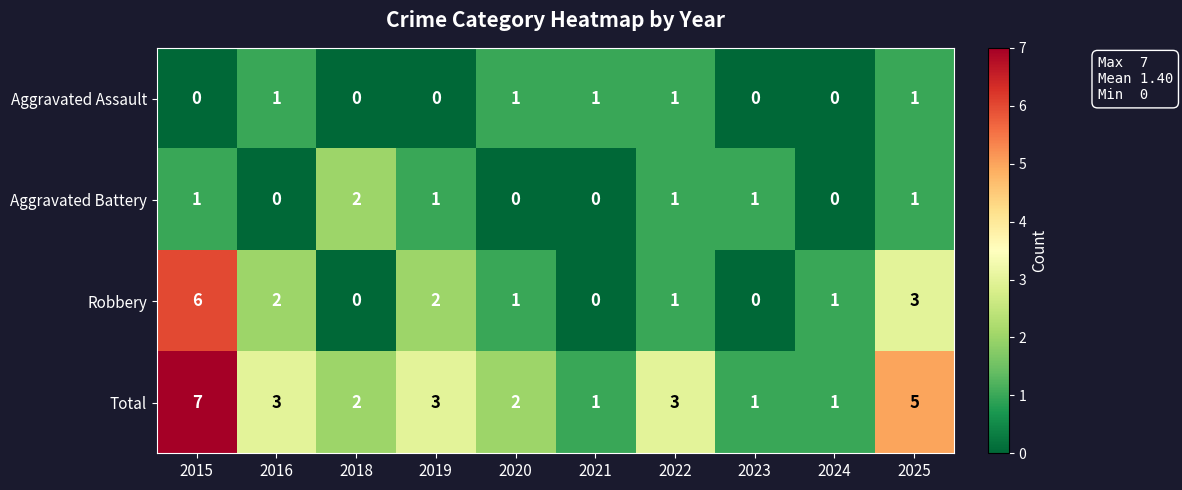

At which category does the chart reach its peak across all series?

2015